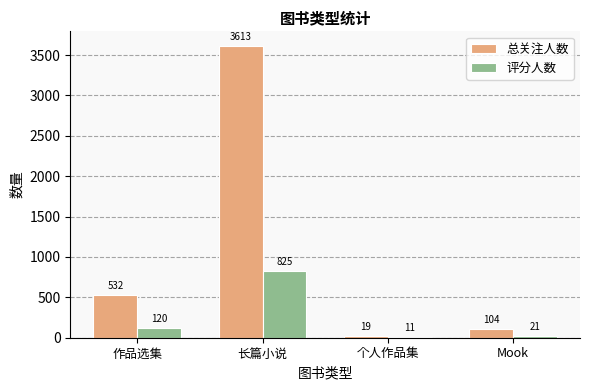

At which label is 总关注人数 closest to 1816?

作品选集